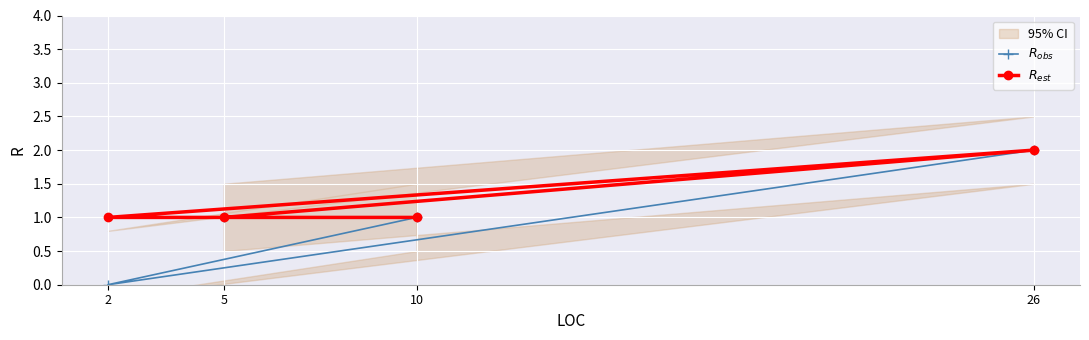

What is the lowest value of the $R_{est}$ series?

1